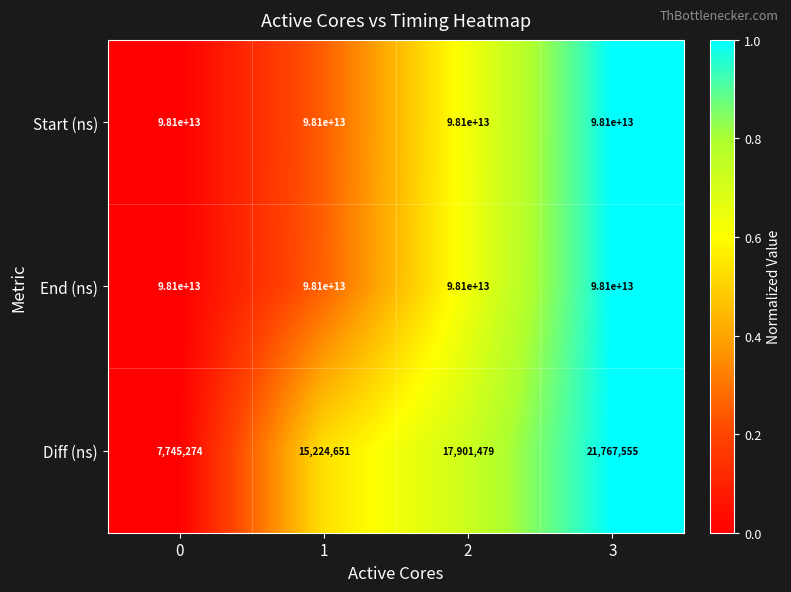

List the labels in order of Diff (ns) value, largest first.

3, 2, 1, 0